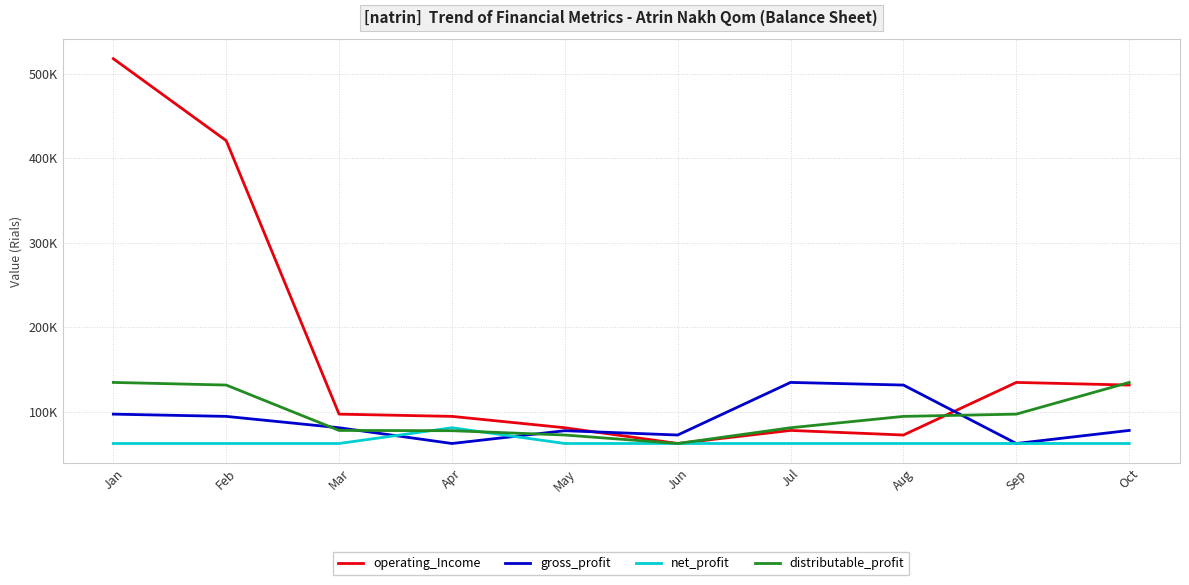

What is the minimum value for gross_profit?

62260